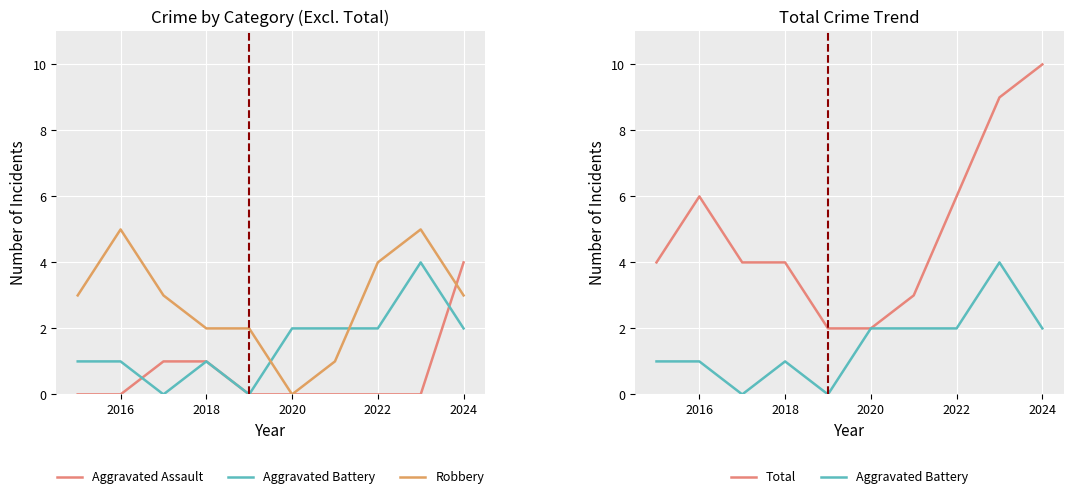

What is the difference between the second highest and second lowest values in the Aggravated Assault series?

1